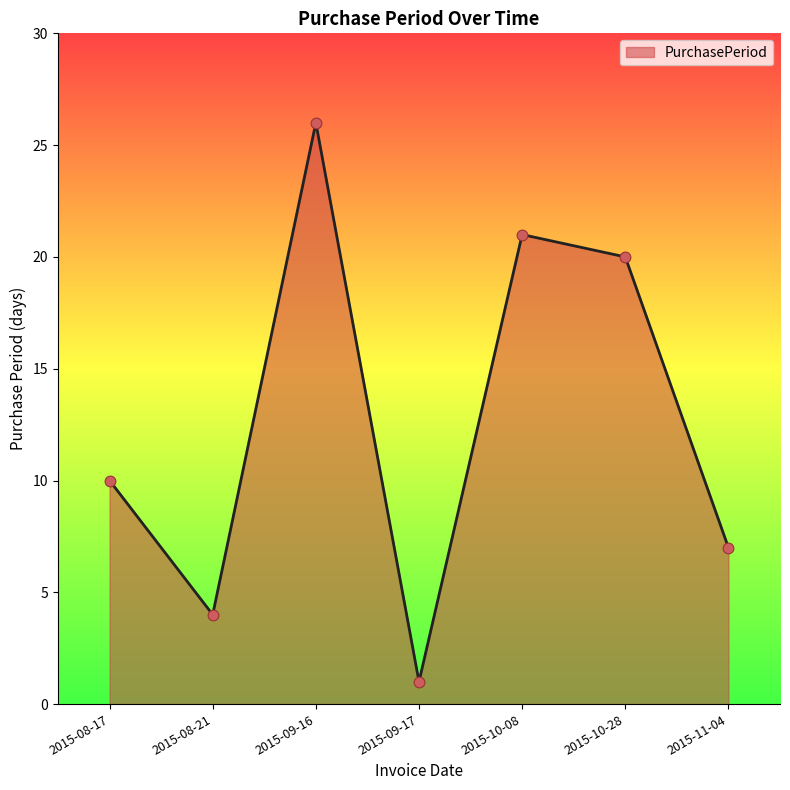

Which has a higher value, 2015-09-16 or 2015-10-28?

2015-09-16